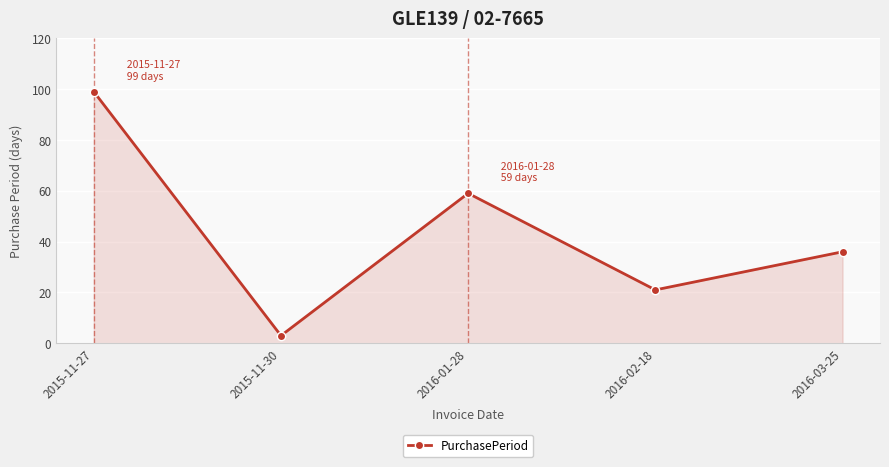

Where is the data nearest to the value 51?

2016-01-28